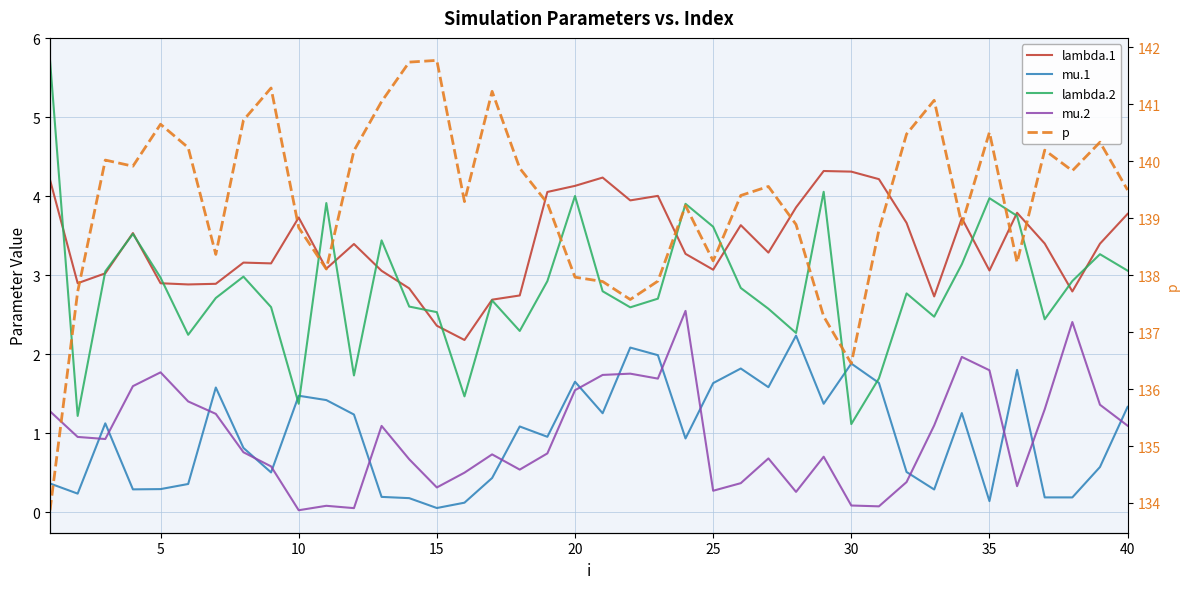

The mu.1 series shows 0.2 at 31. True or false?

False